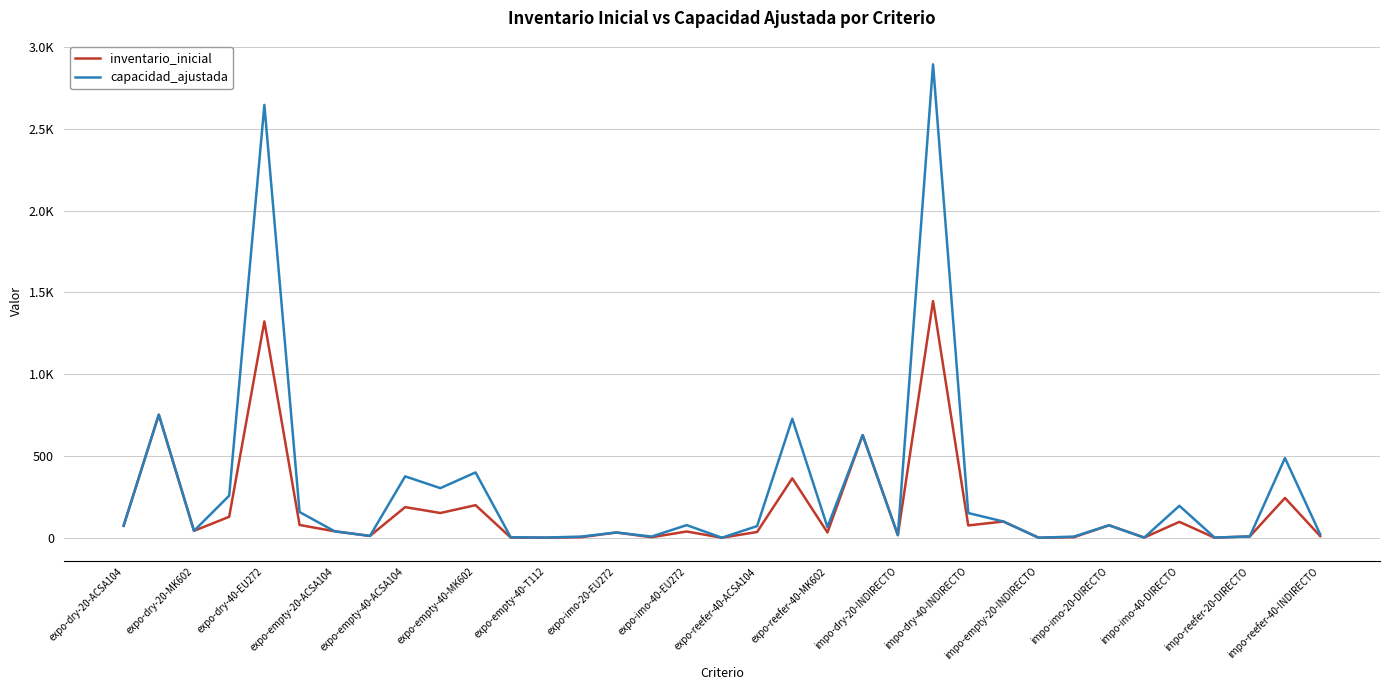

How many interior local valleys does the capacidad_ajustada series have?

11